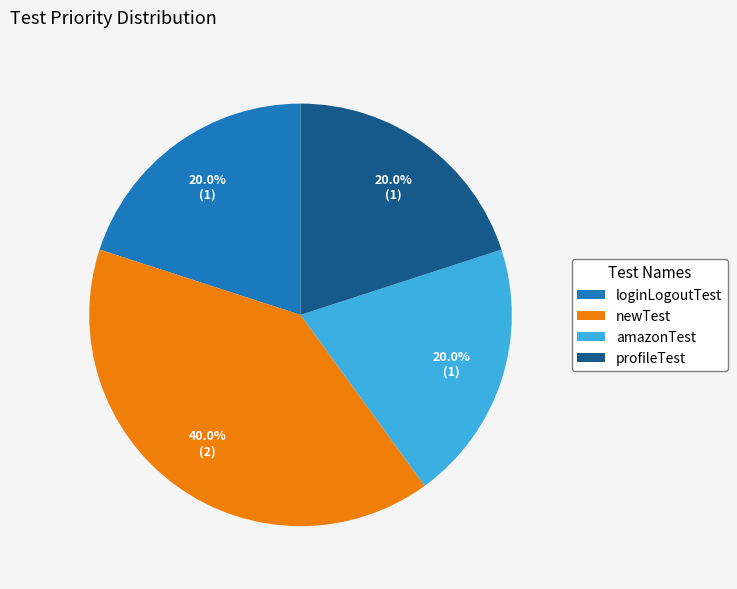

Approximately how many times larger is the value at amazonTest compared to profileTest?

1.0